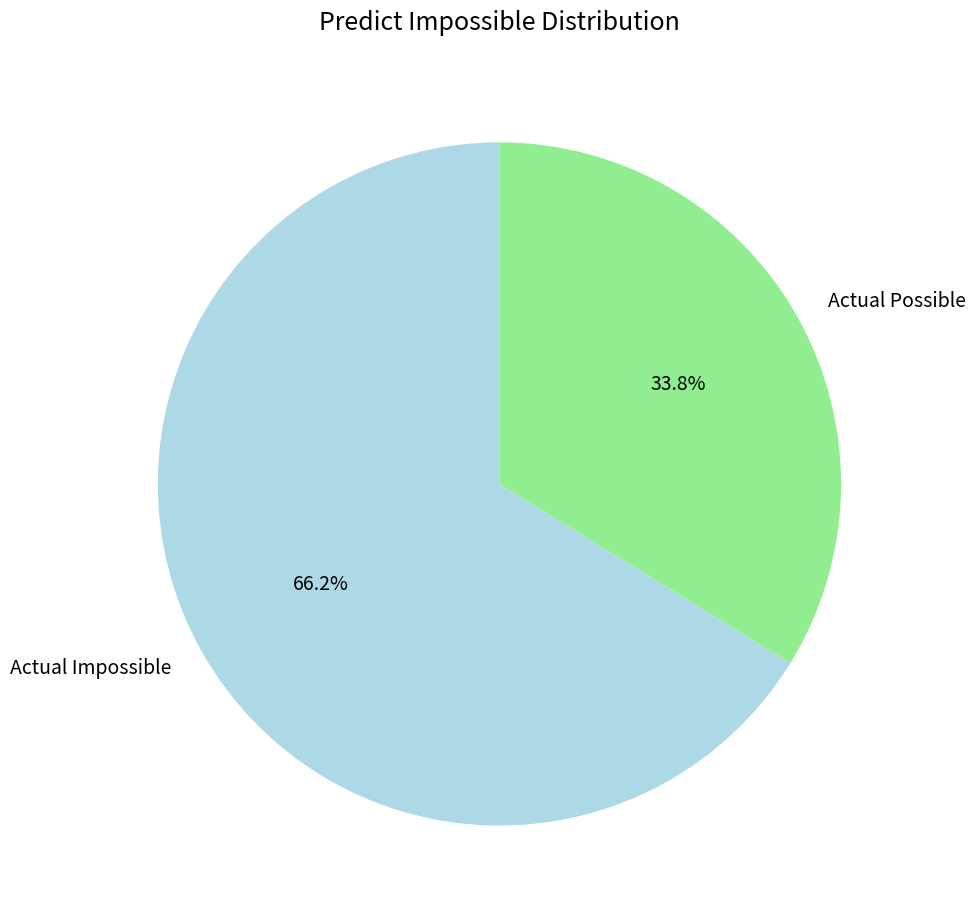

How many slices are in this pie chart?

2